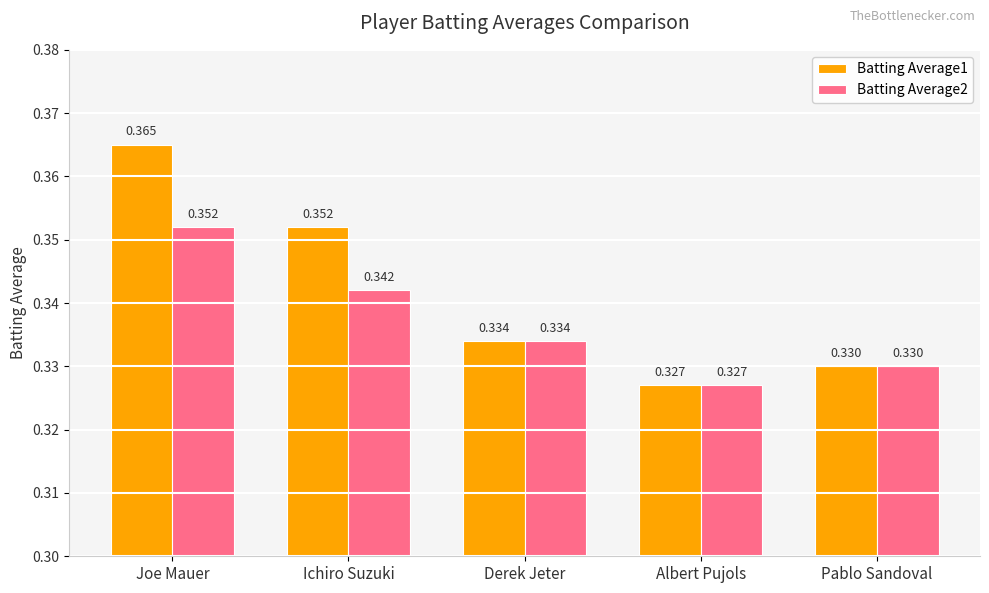

Where is Batting Average2 nearest to the value 0?

Albert Pujols